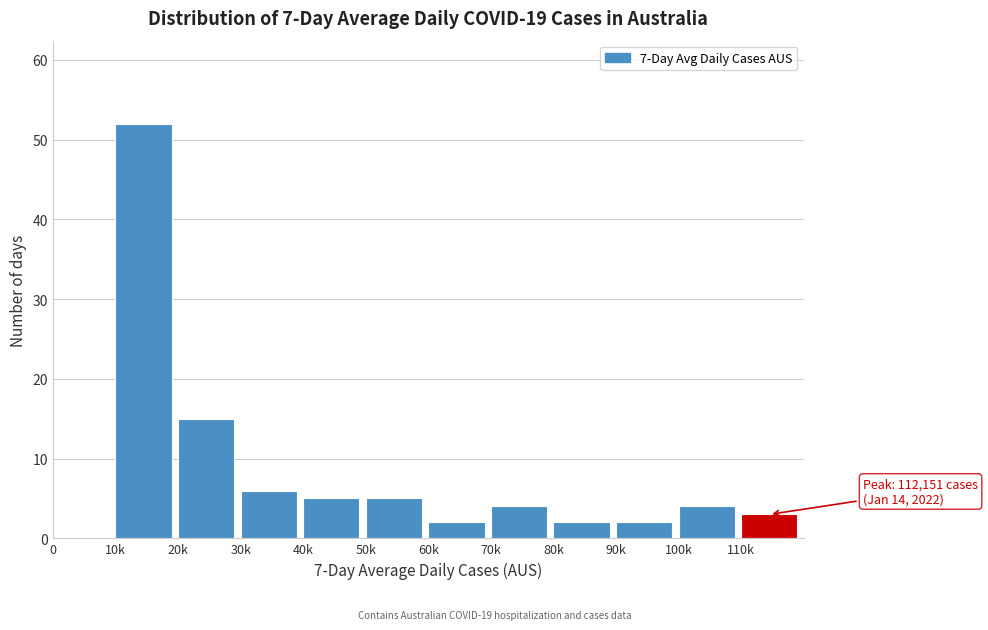

Reading right to left, transcribe all the data shown in this chart.

110k=3	100k=4	90k=2	80k=2	70k=4	60k=2	50k=5	40k=5	30k=6	20k=15	10k=52	0=0